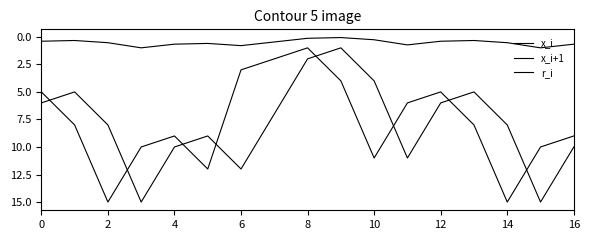

How many lines are shown in the chart?

3